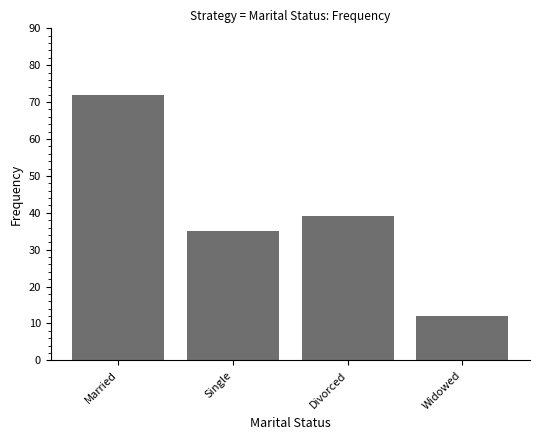

Reading right to left, list all the values displayed in this chart.

12	39	35	72